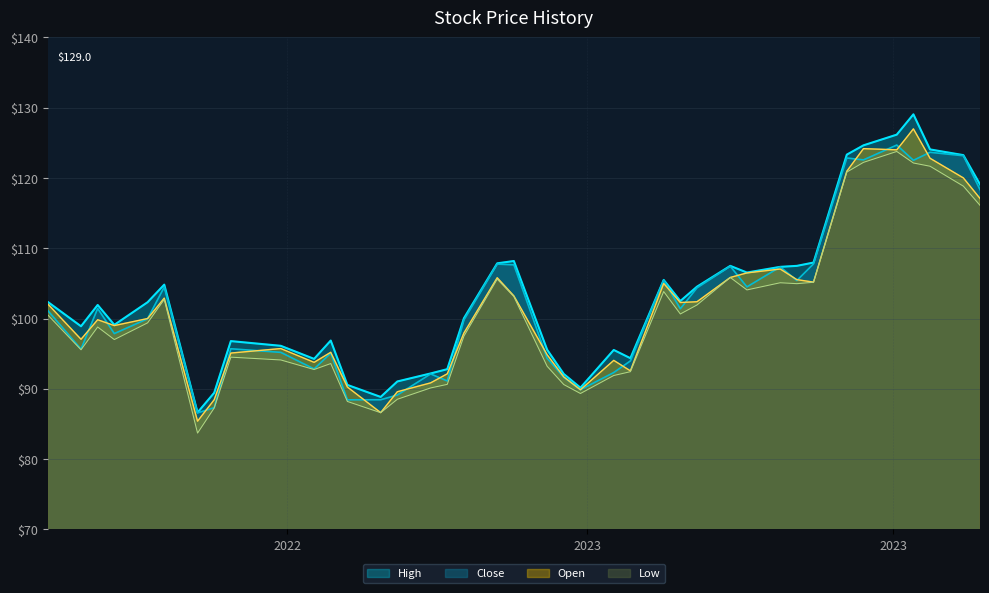

At which label is Close closest to 105?

2023-05-03